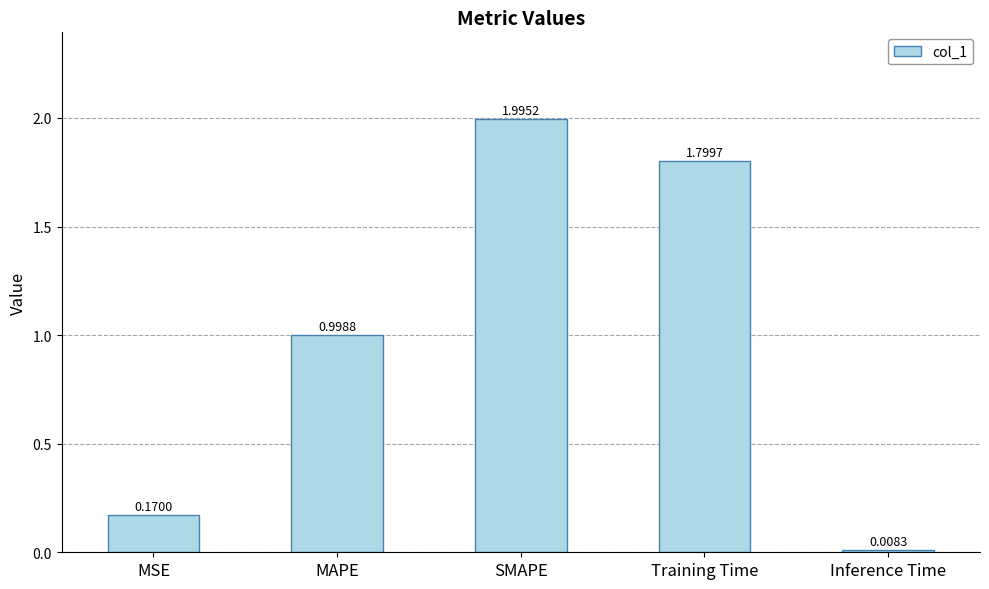

What is the change in value from MSE to SMAPE?

+1.8